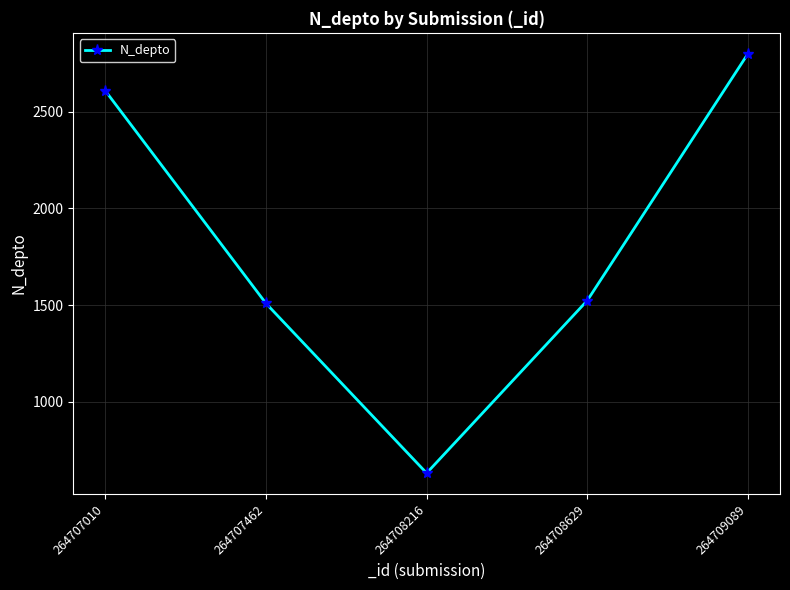

How many points are lower than both their immediate neighbors (excluding endpoints)?

1